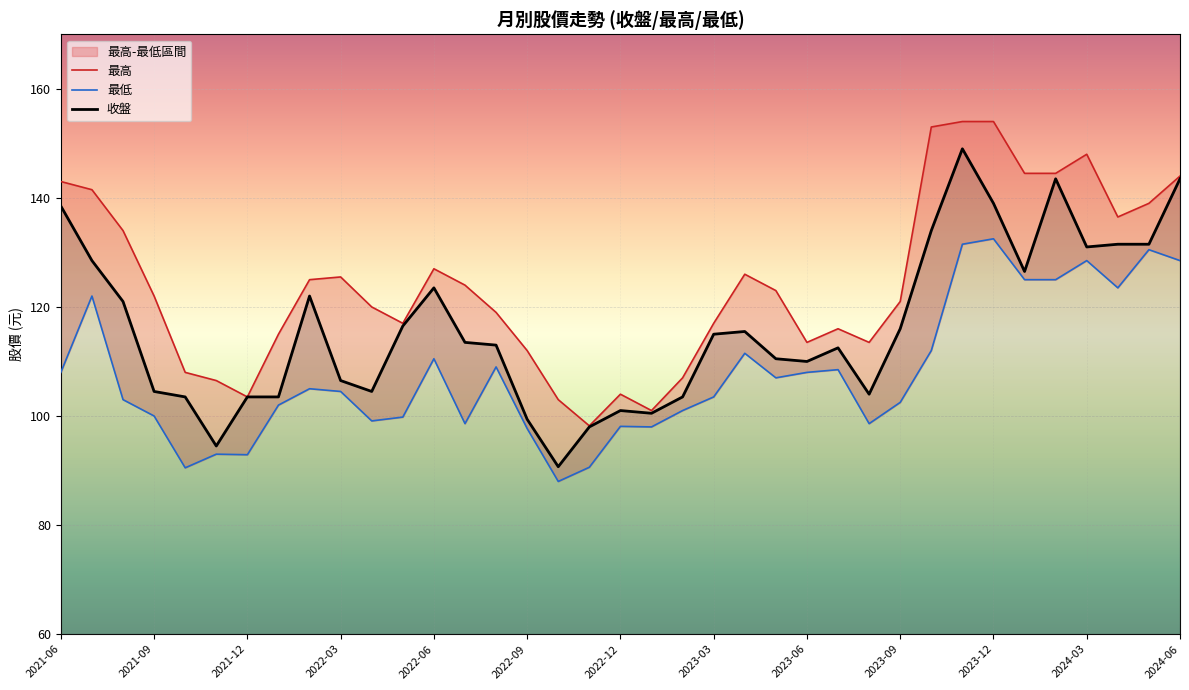

The value of 收盤 at 2023-09 is 116.0. True or false?

True